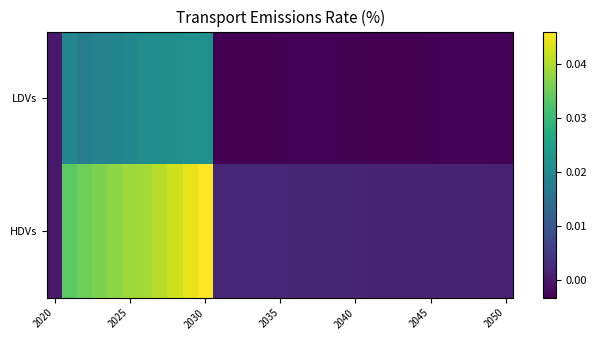

Which series has the widest spread of values?

HDVs